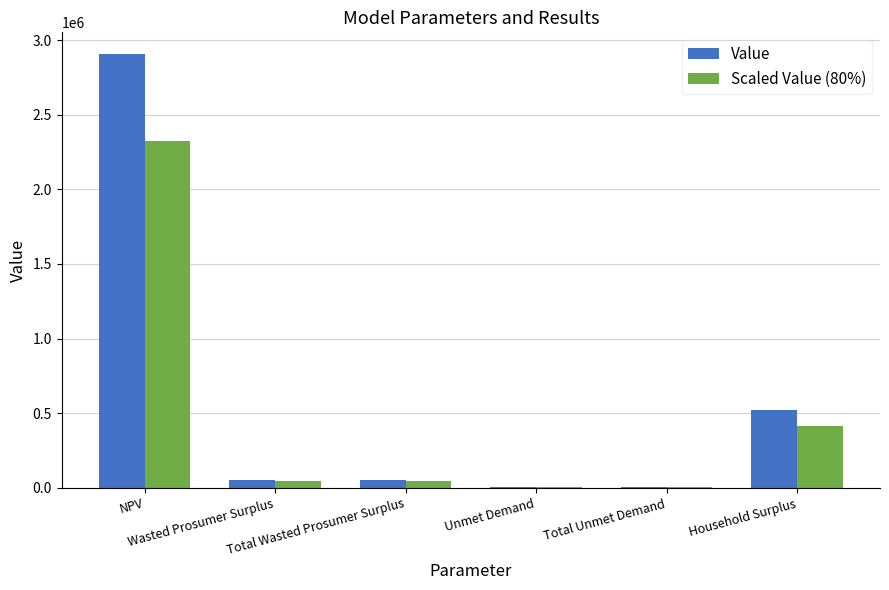

Where does the Scaled Value (80%) series first go above 42396?

NPV